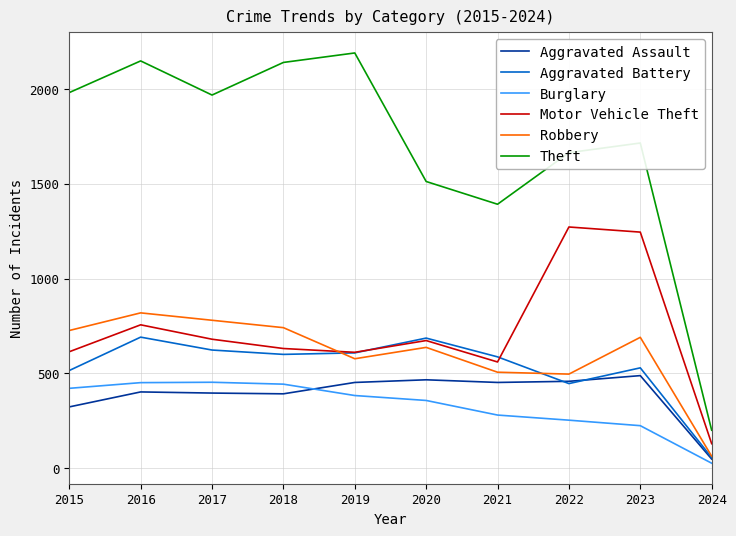

Count the number of data series in this chart.

6